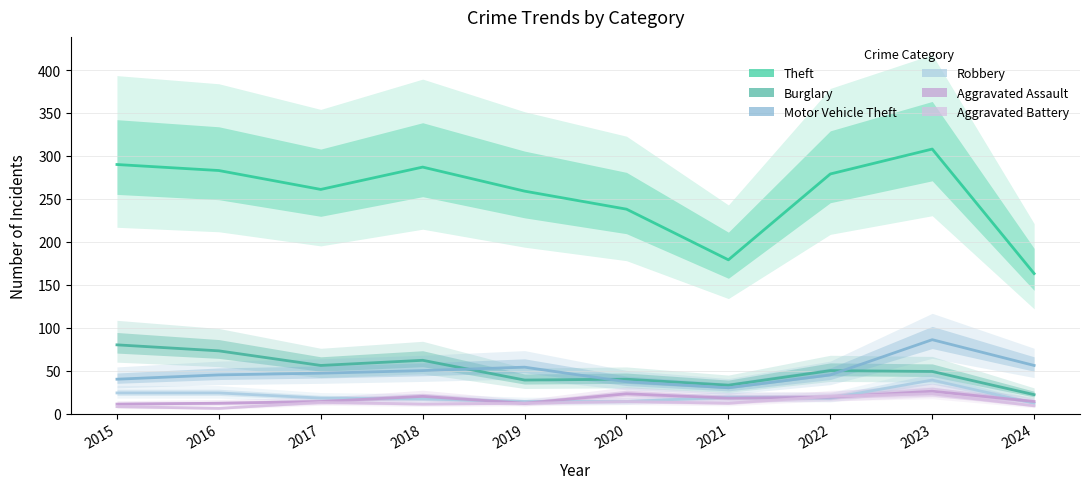

At which category is the sum across all series the highest?

2023